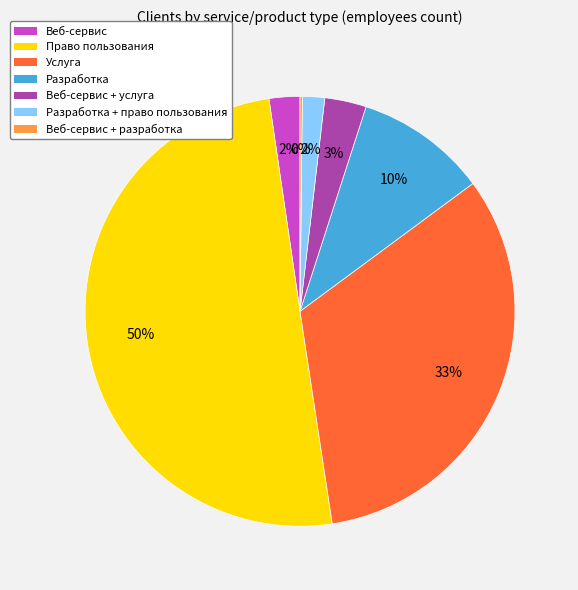

To the nearest percent, what is the difference between the largest and smallest slice percentages?

50%